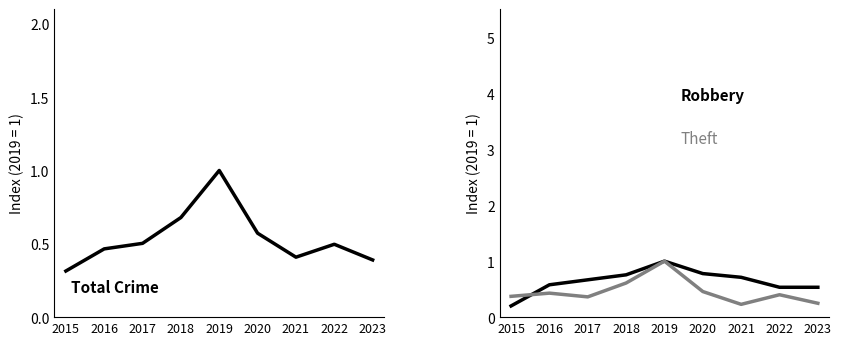

What is the spread (max minus min) of values at 2021?

0.5